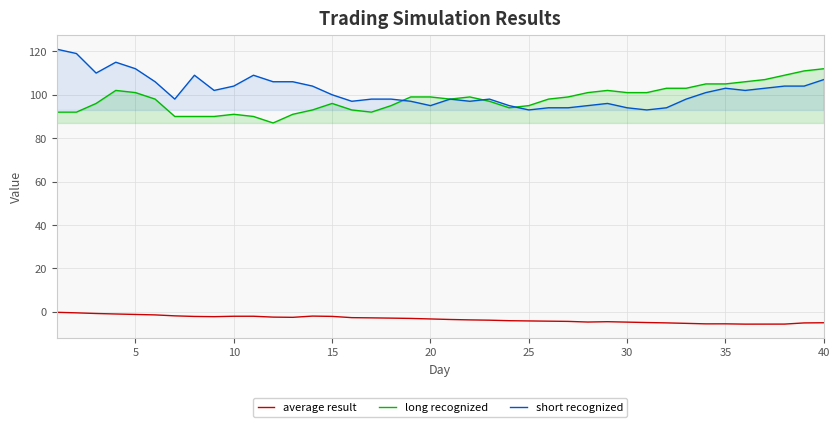

What is the maximum value for short recognized?

121.0